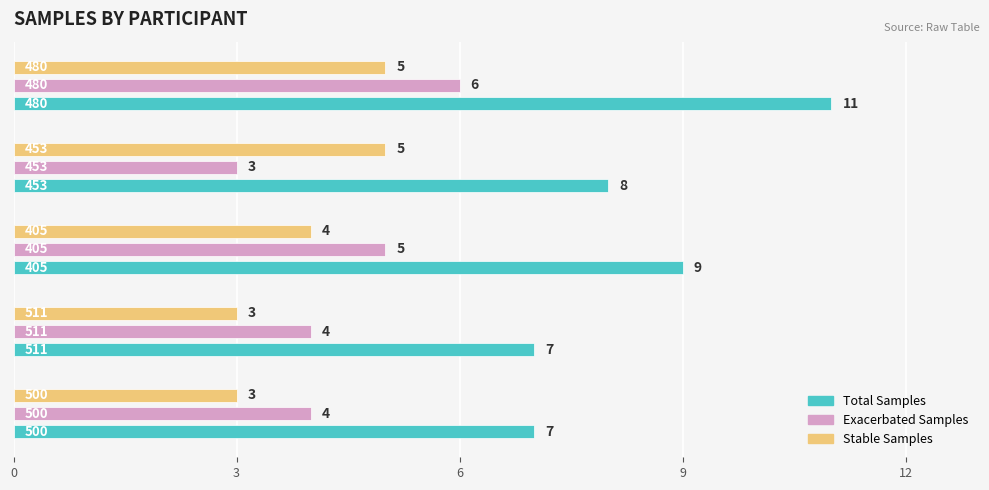

What is the greatest value displayed?

11